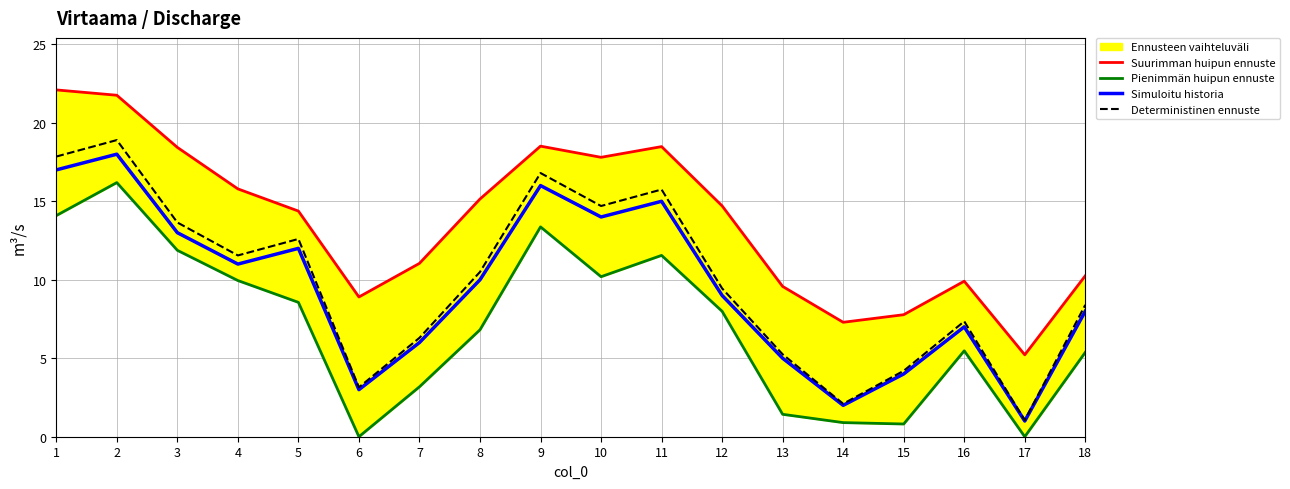

True or false: Suurimman huipun ennuste has more than 0 interior local peaks.

True